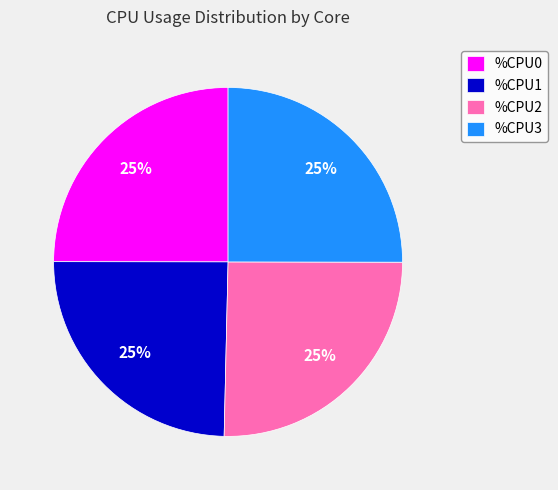

To the nearest percent, what percentage of the pie is %CPU0?

25%